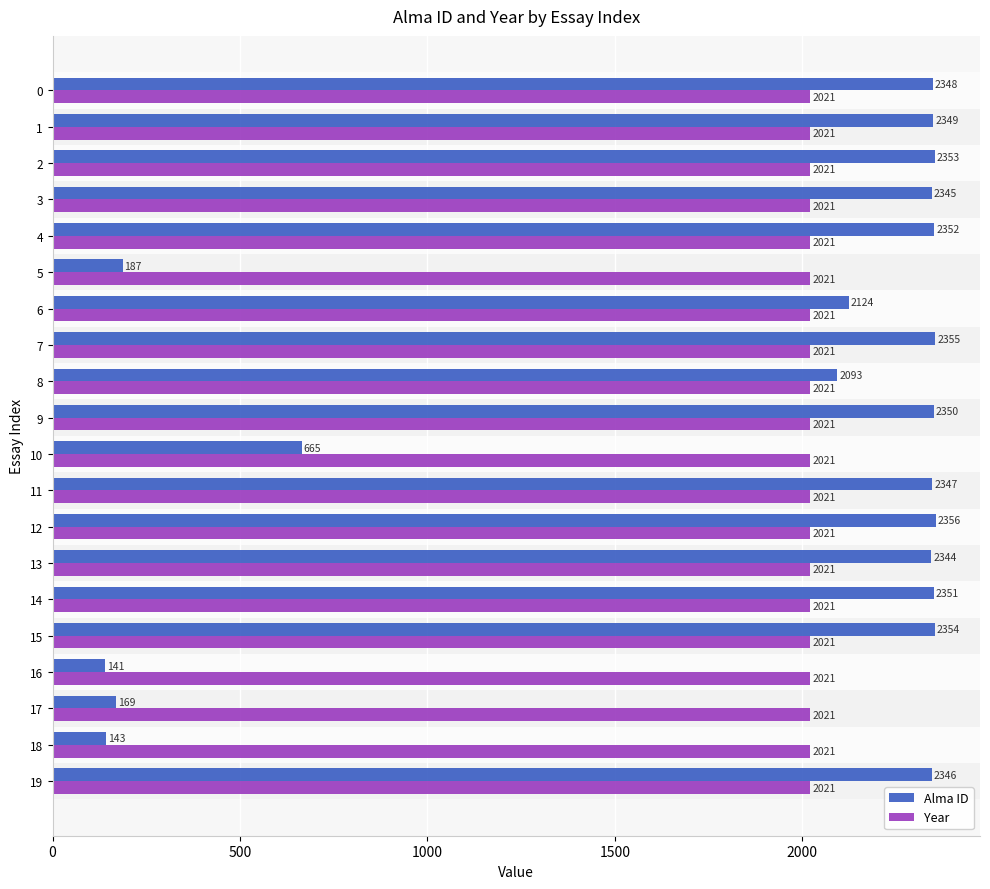

What is the highest value of the Year series?

2021